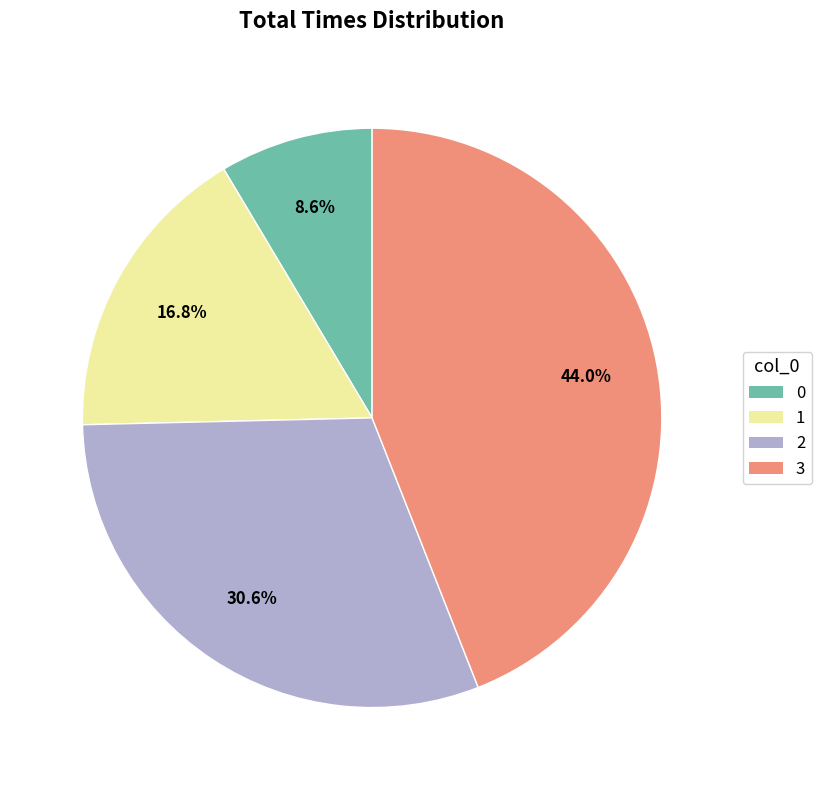

Is there any slice that represents more than half of the pie?

No